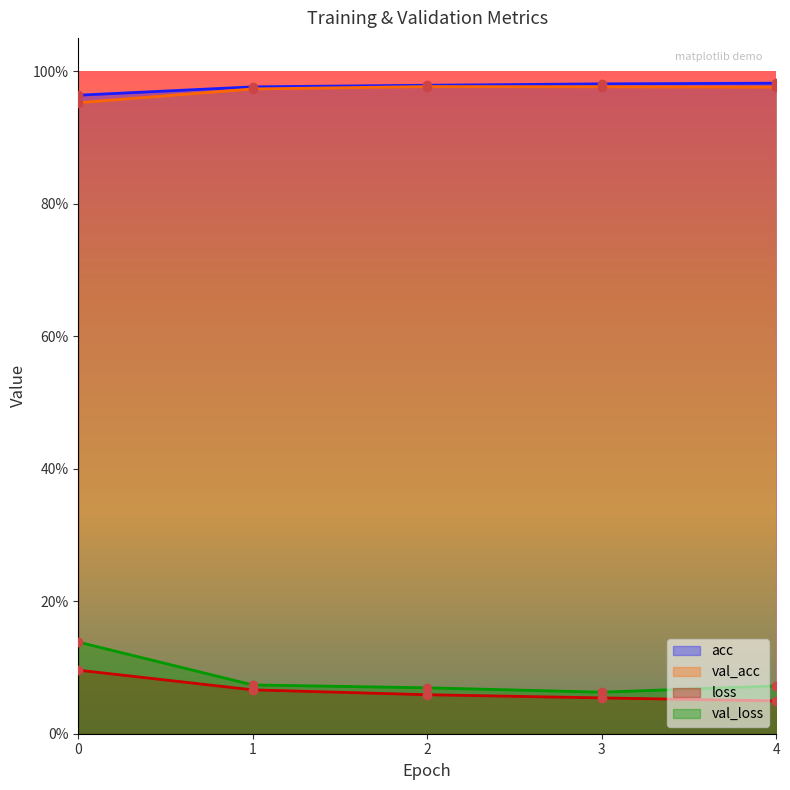

Reading left to right, what are all the values shown in this chart?

acc: 1.0	1.0	1.0	1.0	1.0
loss: 0.1	0.1	0.1	0.1	0.0
val_acc: 1.0	1.0	1.0	1.0	1.0
val_loss: 0.1	0.1	0.1	0.1	0.1